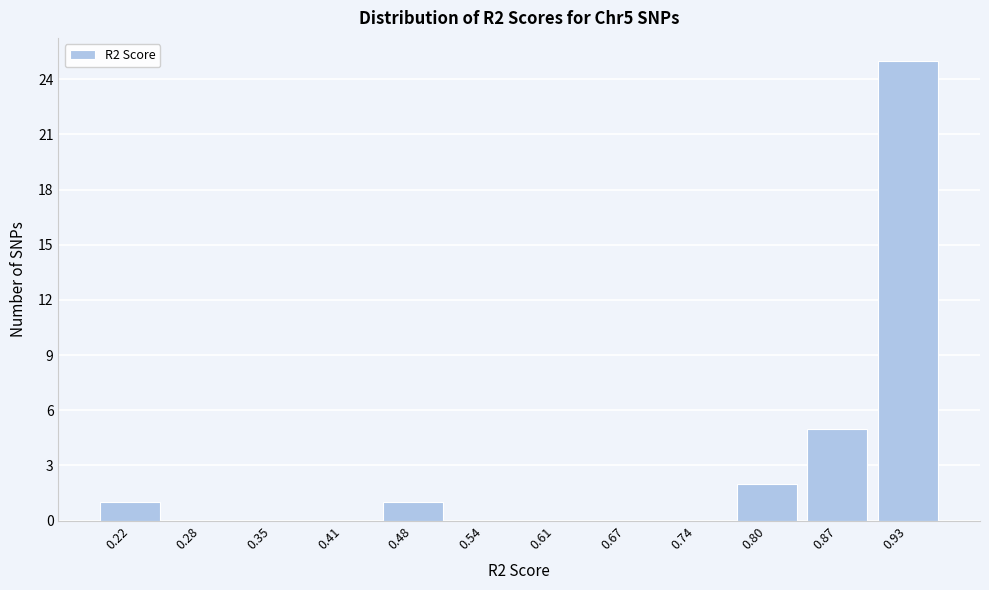

Reading left to right, extract all data points from this chart.

0.22=1	0.28=0	0.35=0	0.41=0	0.48=1	0.54=0	0.61=0	0.67=0	0.74=0	0.80=2	0.87=5	0.93=25